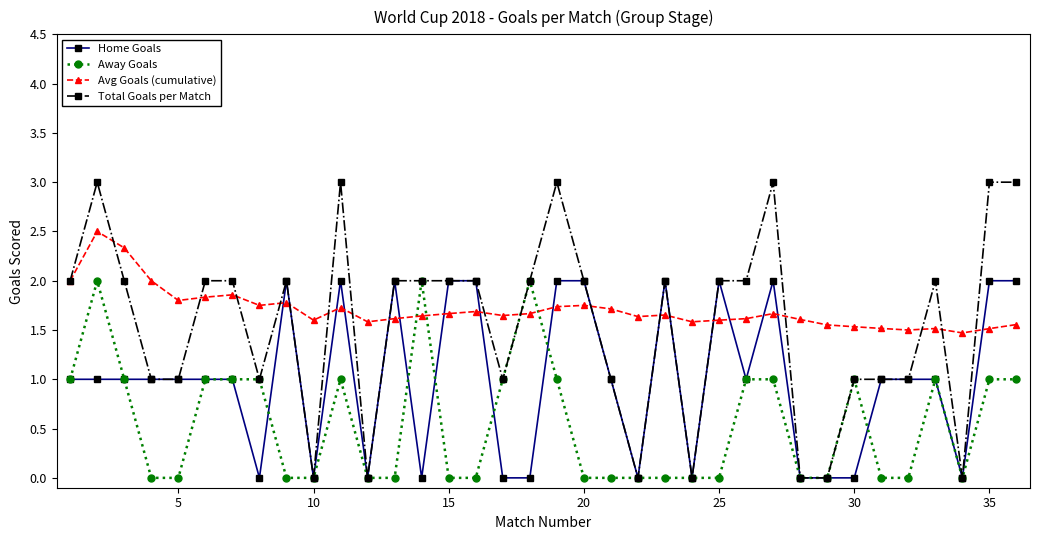

Which series has the widest spread of values?

Total Goals per Match